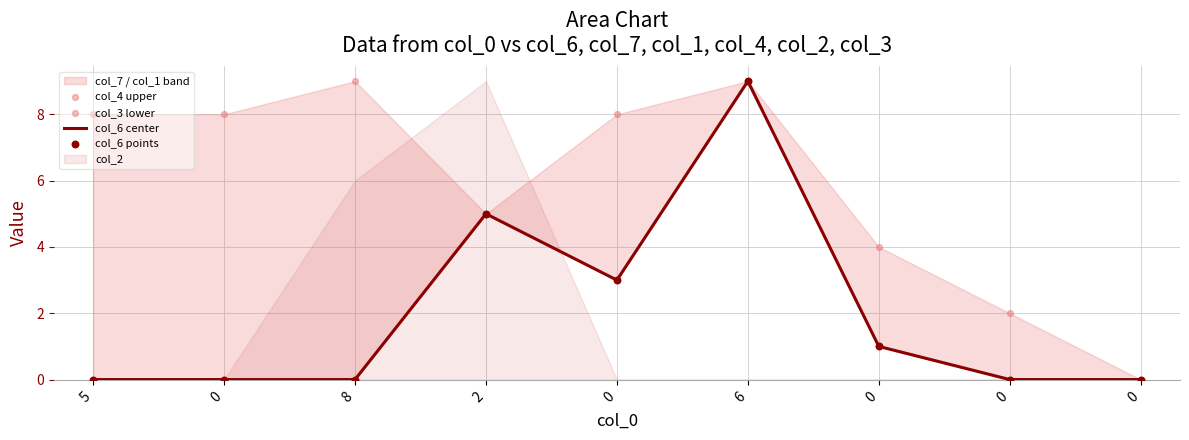

Which series contains the highest Y value?

col_6 center